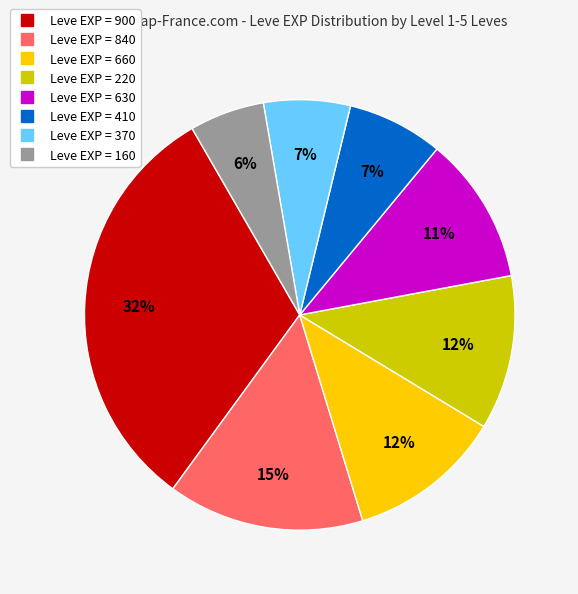

Is there any slice that represents more than half of the pie?

No